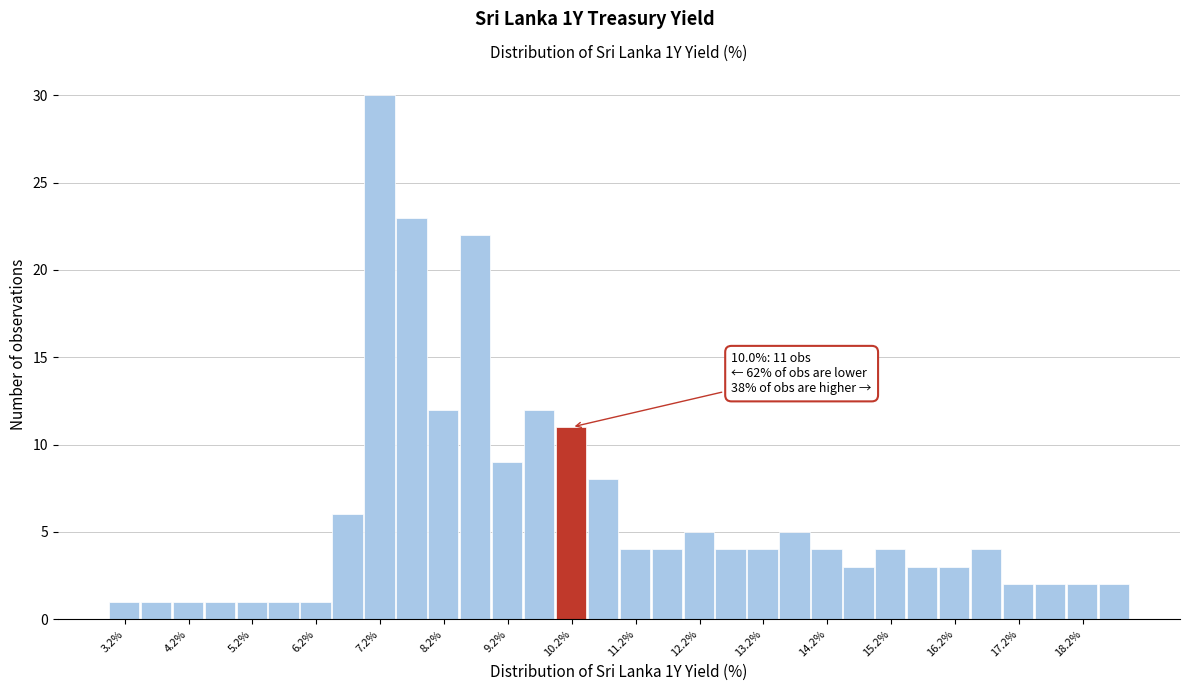

Over which range of the x-axis is the bar tallest?

7.0 to 7.5